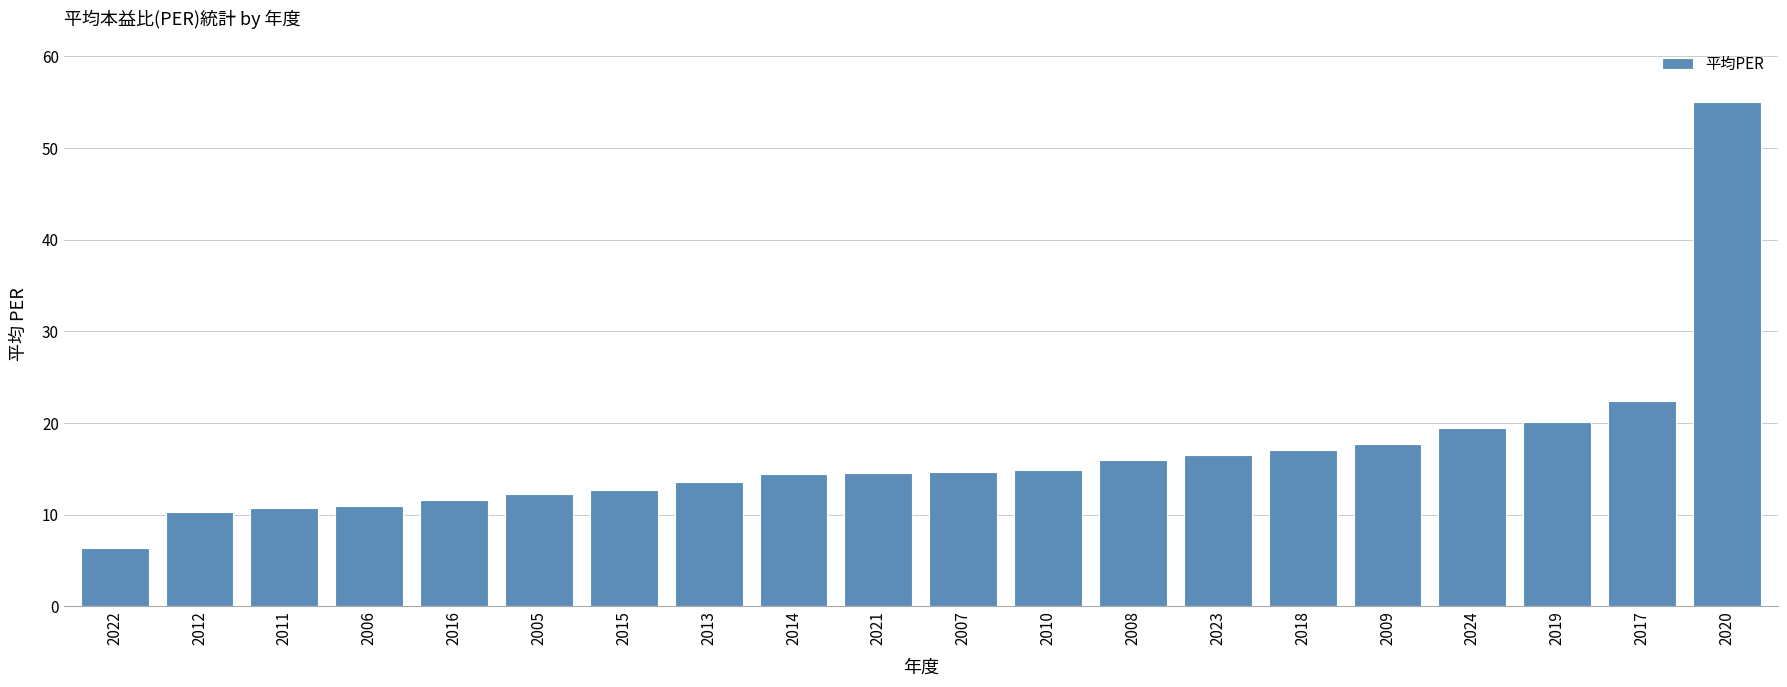

What value does the data have at 2012?

10.3